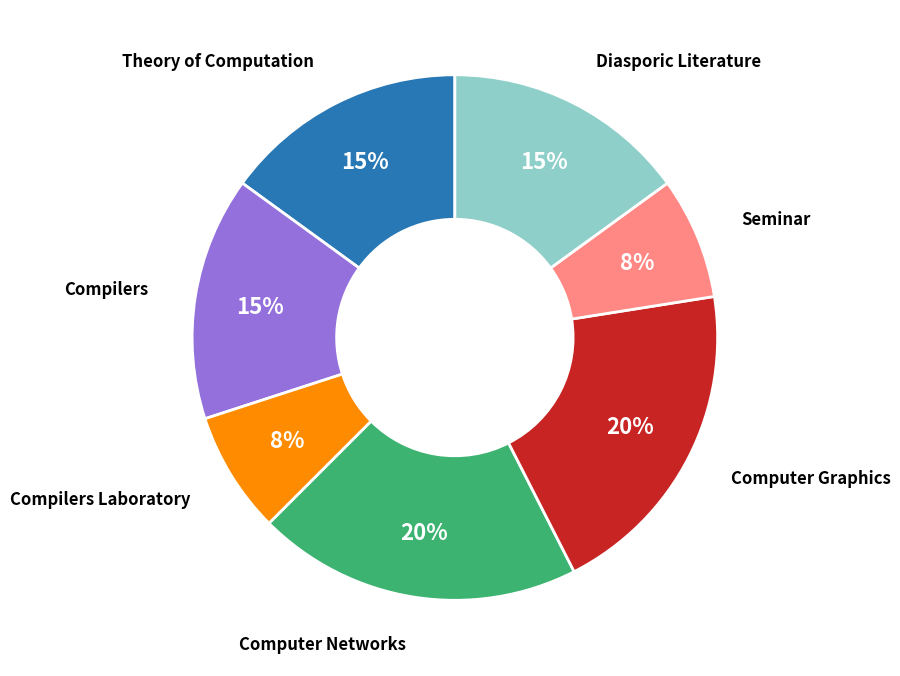

To the nearest percent, what is the difference between the largest and smallest slice percentages?

12%